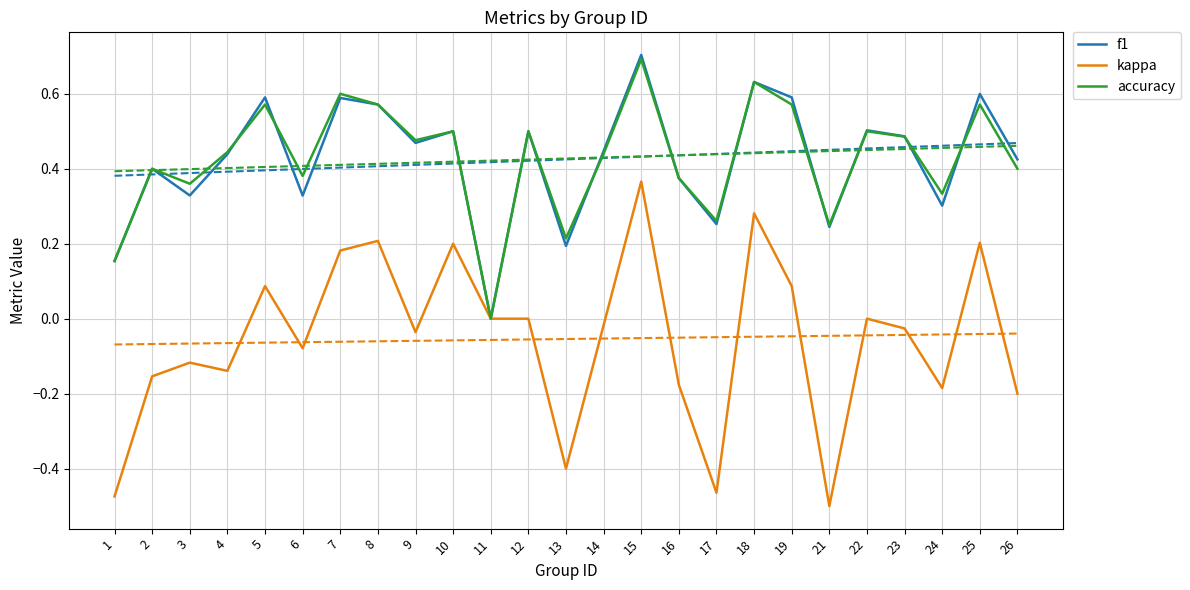

The value of accuracy at 15 is 0.7. True or false?

True